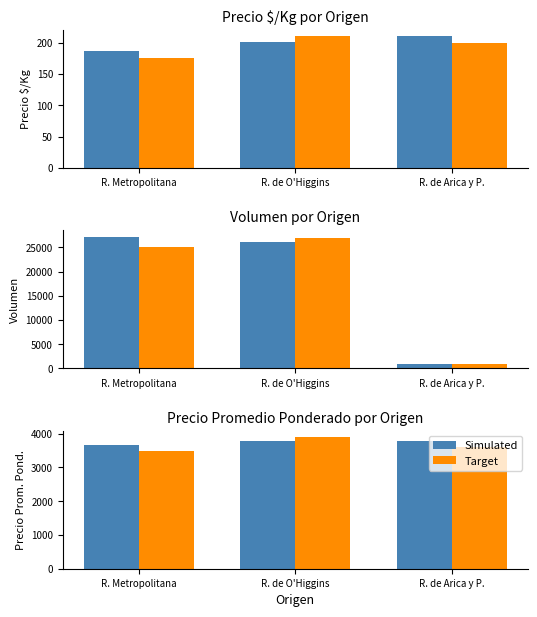

Is it true that Target equals 3600 at R. de Arica y P.?

True